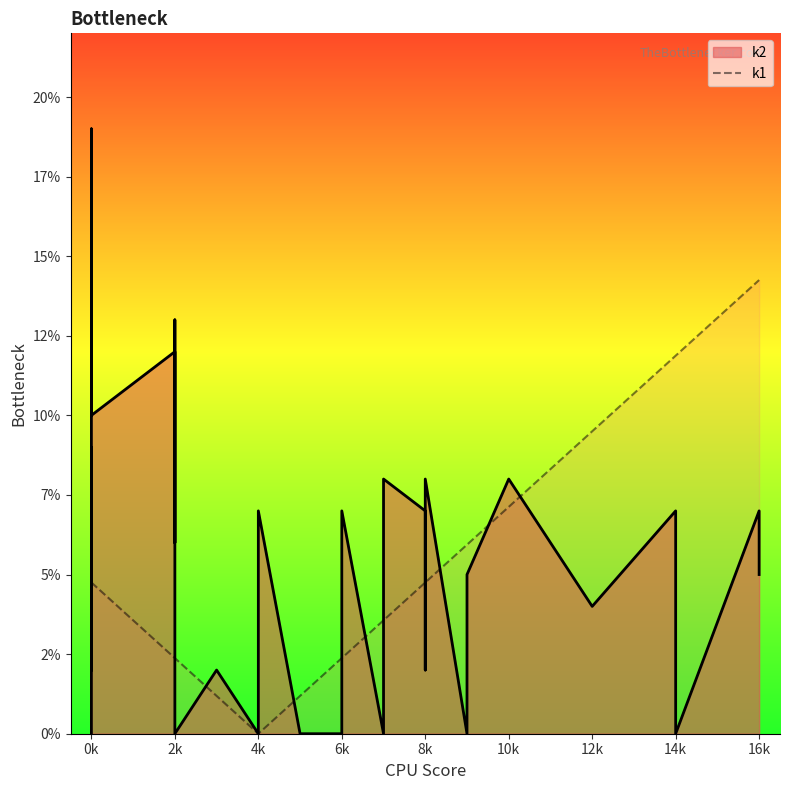

What is the difference between the maximum and minimum values in the k1 series?

14.2